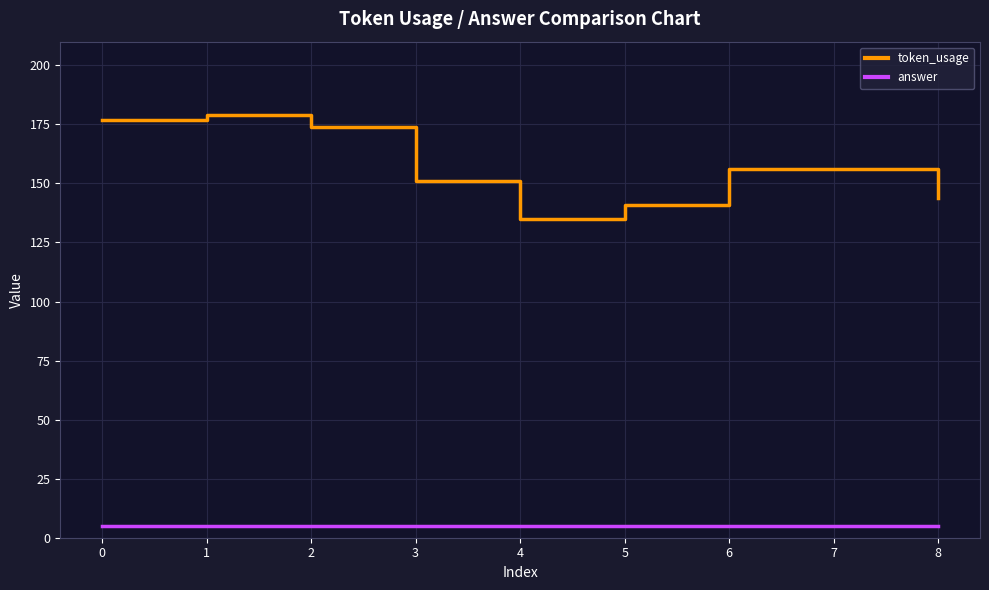

True or false: answer and token_usage intersect in this chart.

False